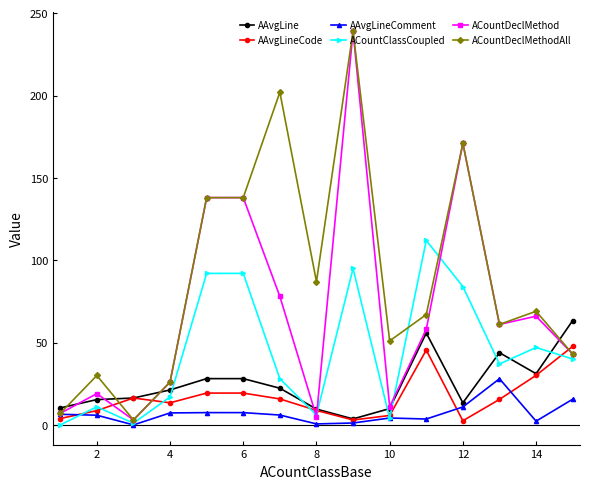

What is the maximum value for AAvgLineCode?

47.7